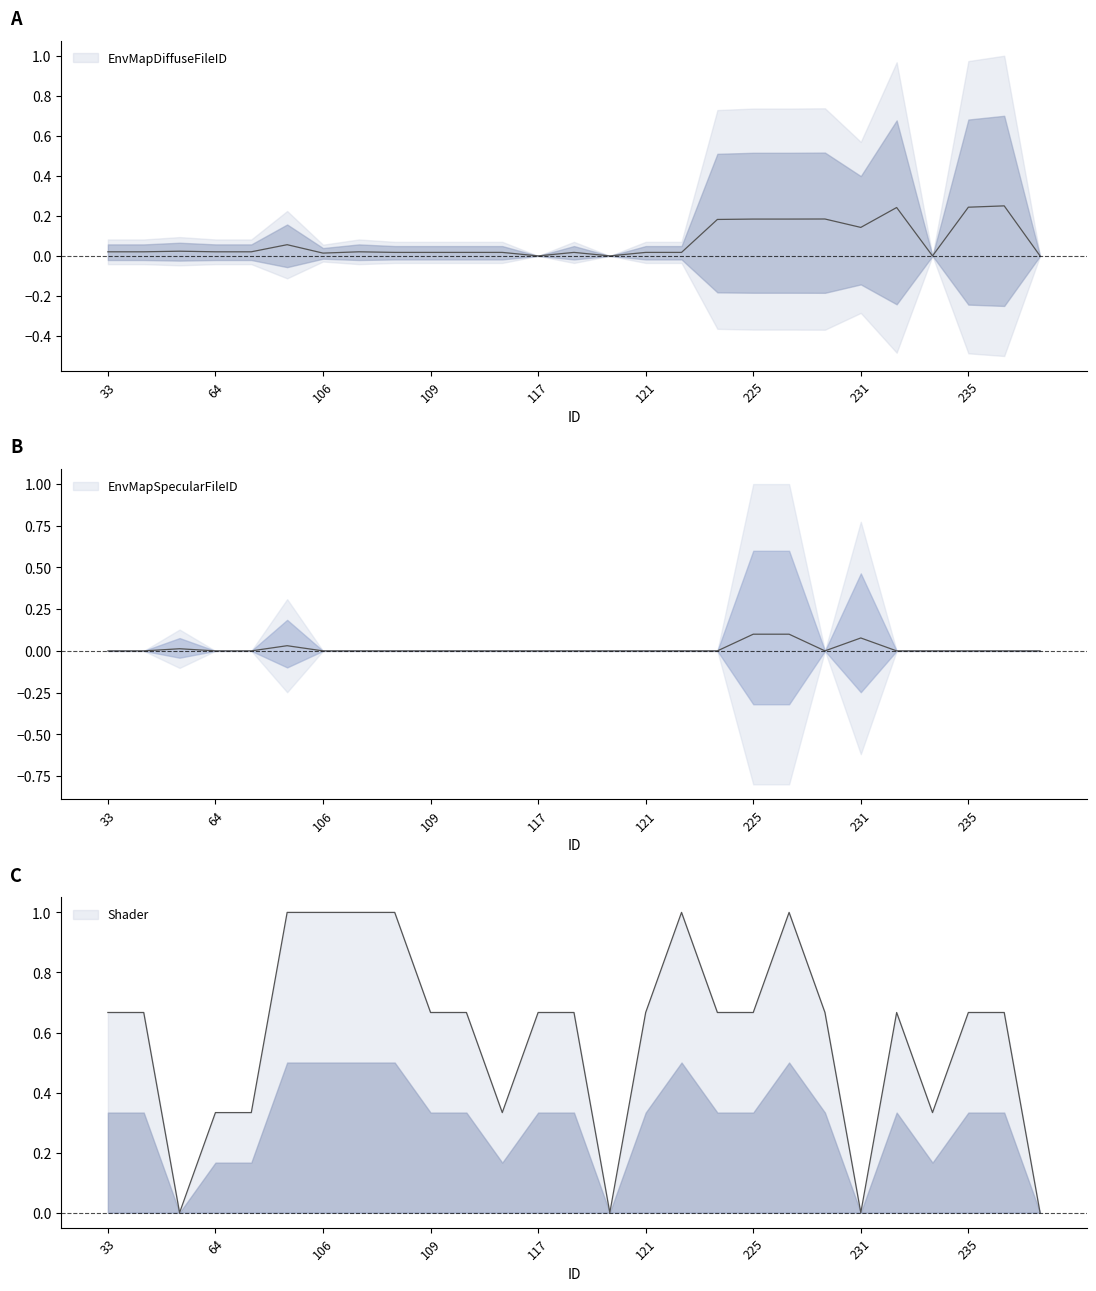

Which series has the largest total across all categories?

Shader